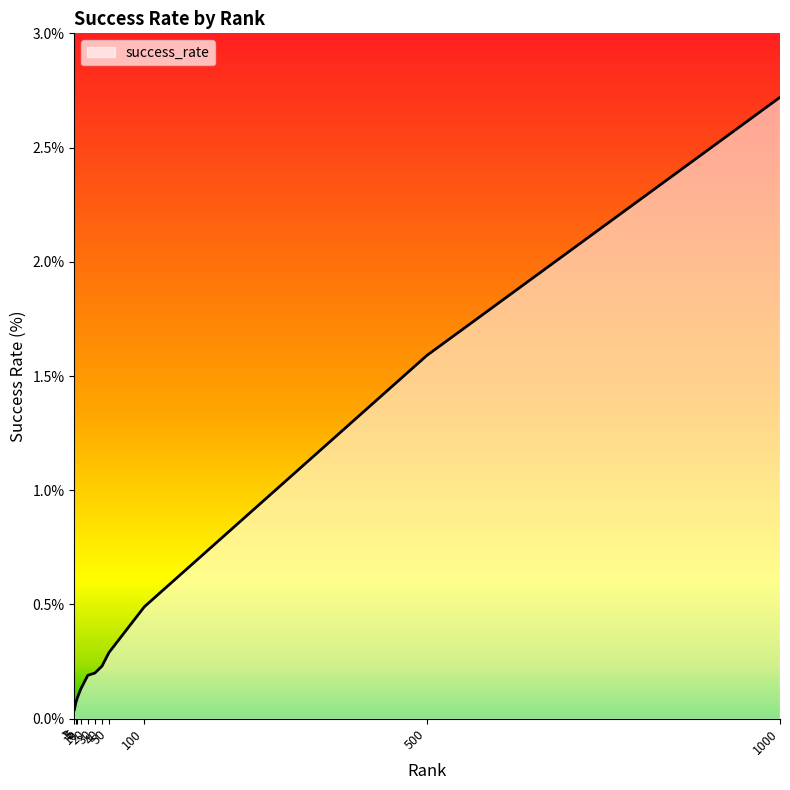

At which category does the chart reach its minimum across all series?

1